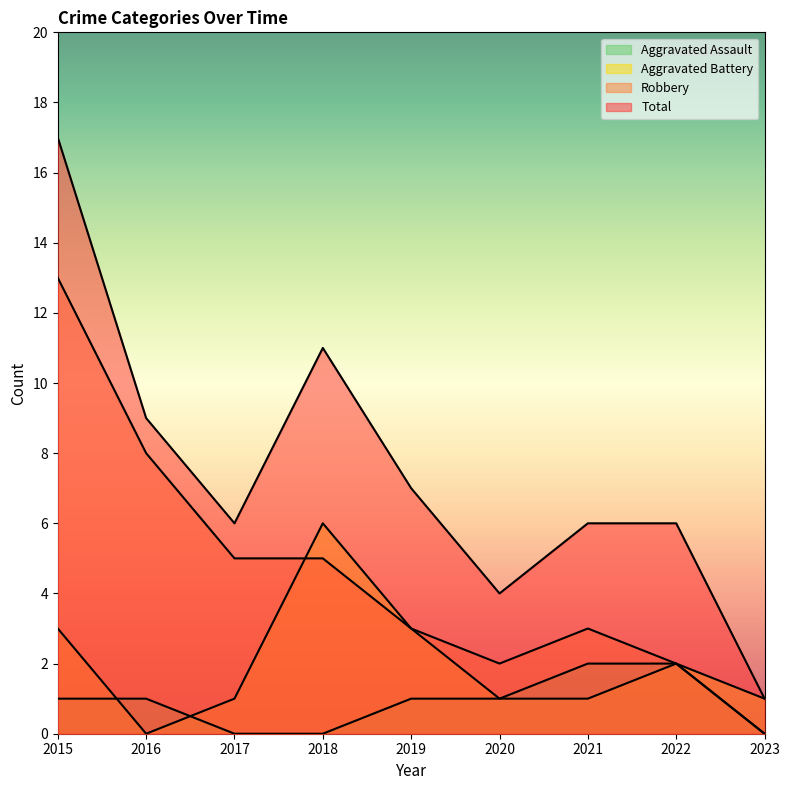

True or false: Total and Aggravated Battery intersect in this chart.

False